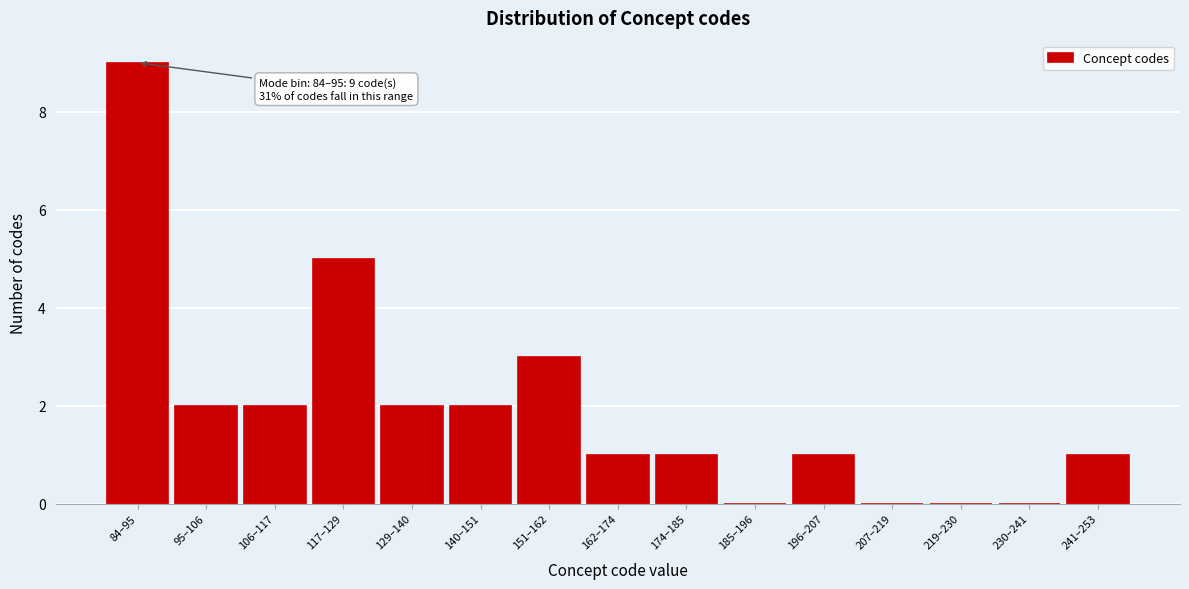

Reading left to right, what are all the values shown in this chart?

84–95=9	95–106=2	106–117=2	117–129=5	129–140=2	140–151=2	151–162=3	162–174=1	174–185=1	185–196=0	196–207=1	207–219=0	219–230=0	230–241=0	241–253=1